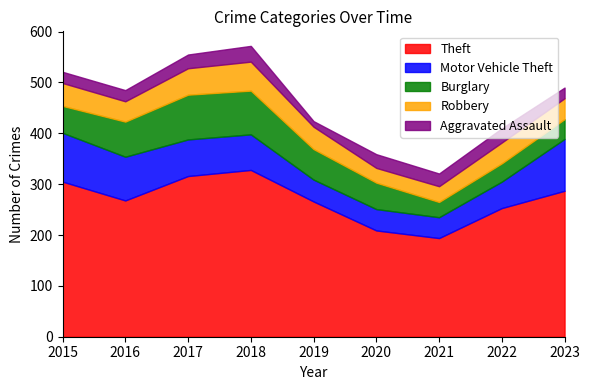

Does the chart display data point markers on the line(s)?

No